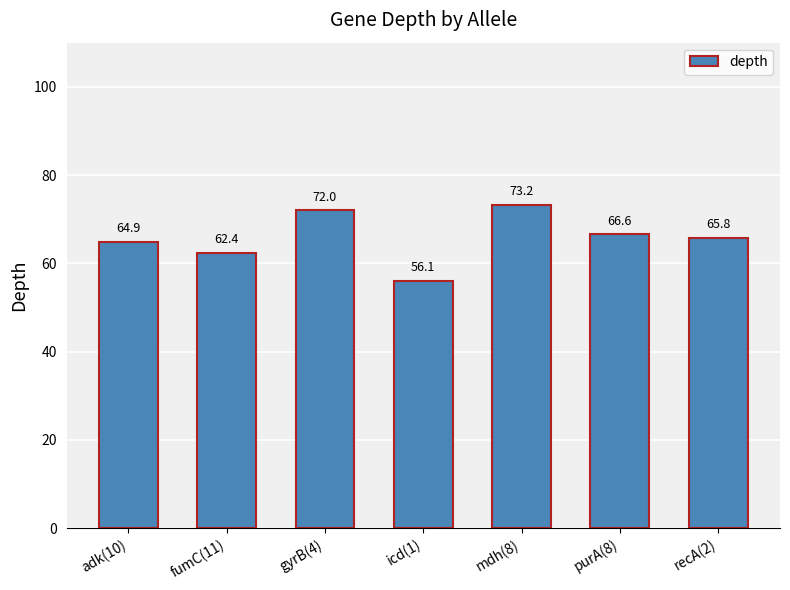

Reading left to right, list all the values displayed in this chart.

64.9	62.4	72.0	56.1	73.2	66.6	65.8